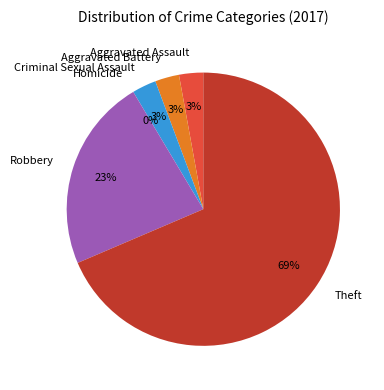

Rank the categories by value from lowest to highest.

Homicide, Aggravated Assault, Aggravated Battery, Criminal Sexual Assault, Robbery, Theft